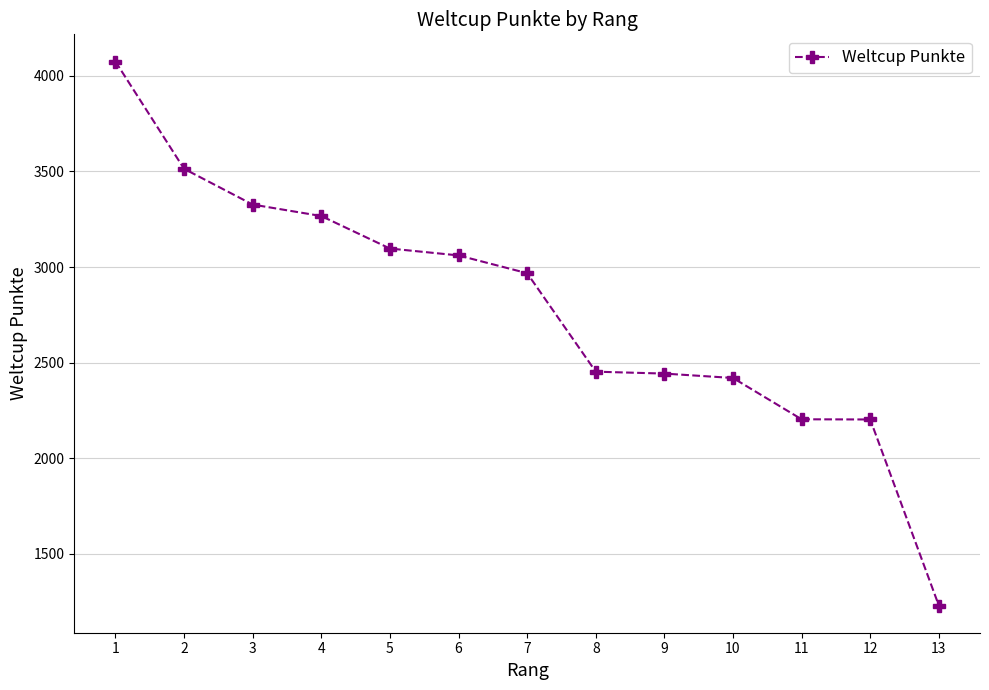

What is the difference between the values at 4 and 1?

808